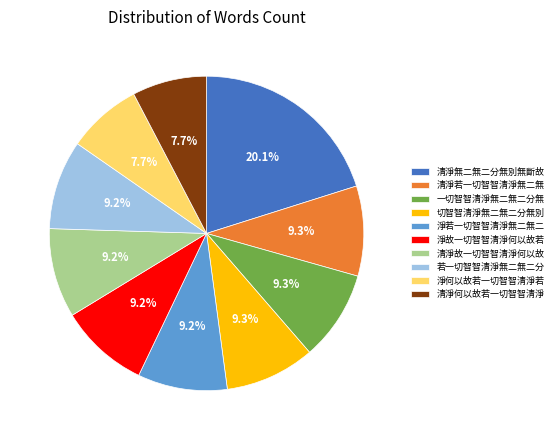

What percentage is the 清淨故一切智智清淨何以故 slice, to the nearest percent?

9%